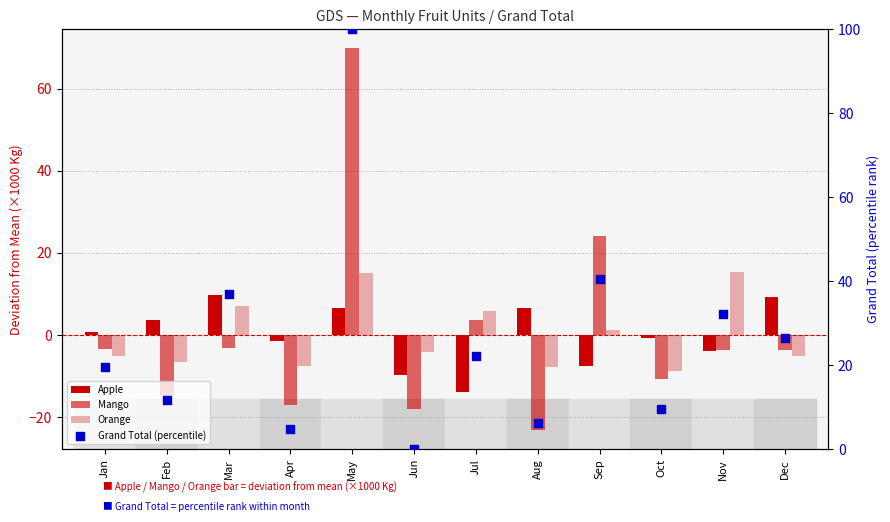

Which series has the largest total across all categories?

Grand Total (percentile)